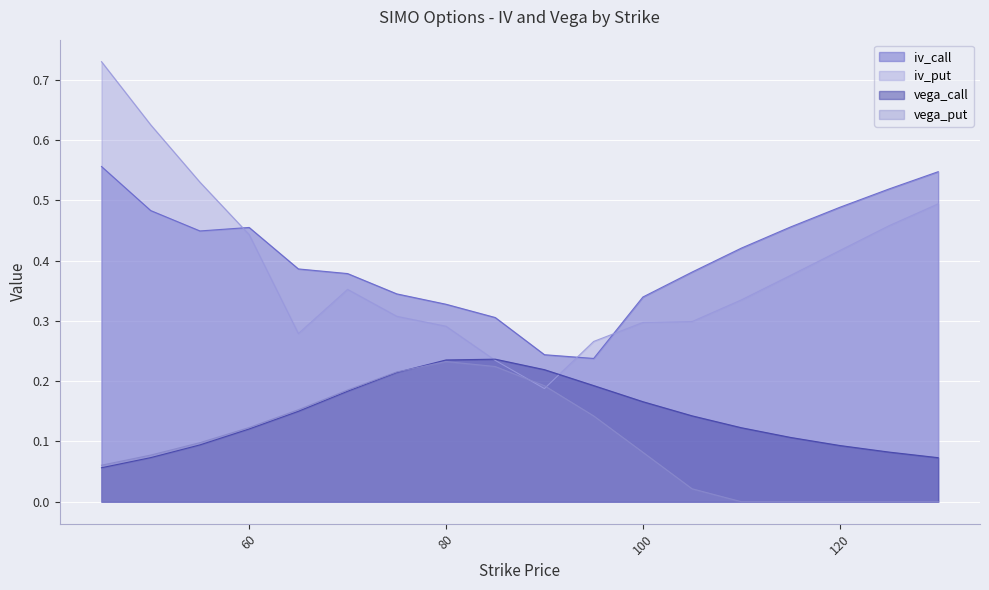

True or false: vega_put and iv_call intersect in this chart.

False